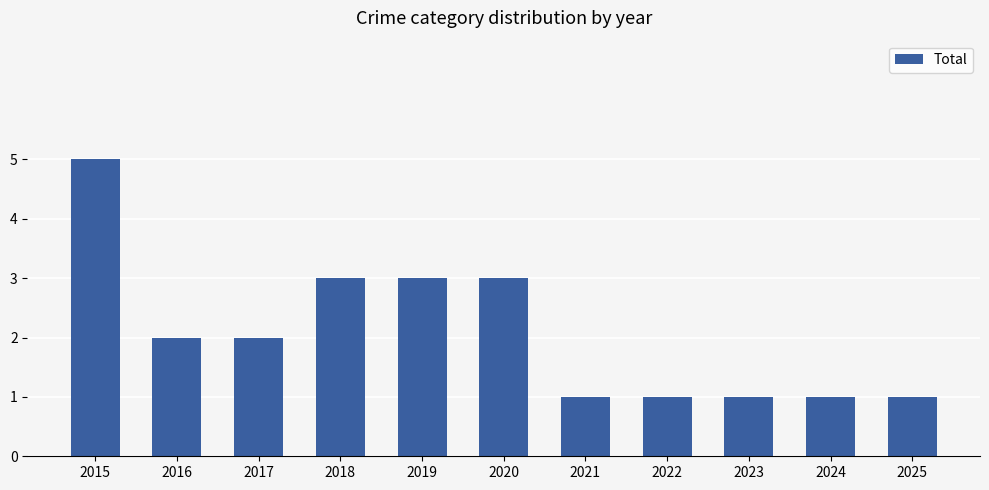

Approximately how many times larger is the value at 2017 compared to 2022?

2.0